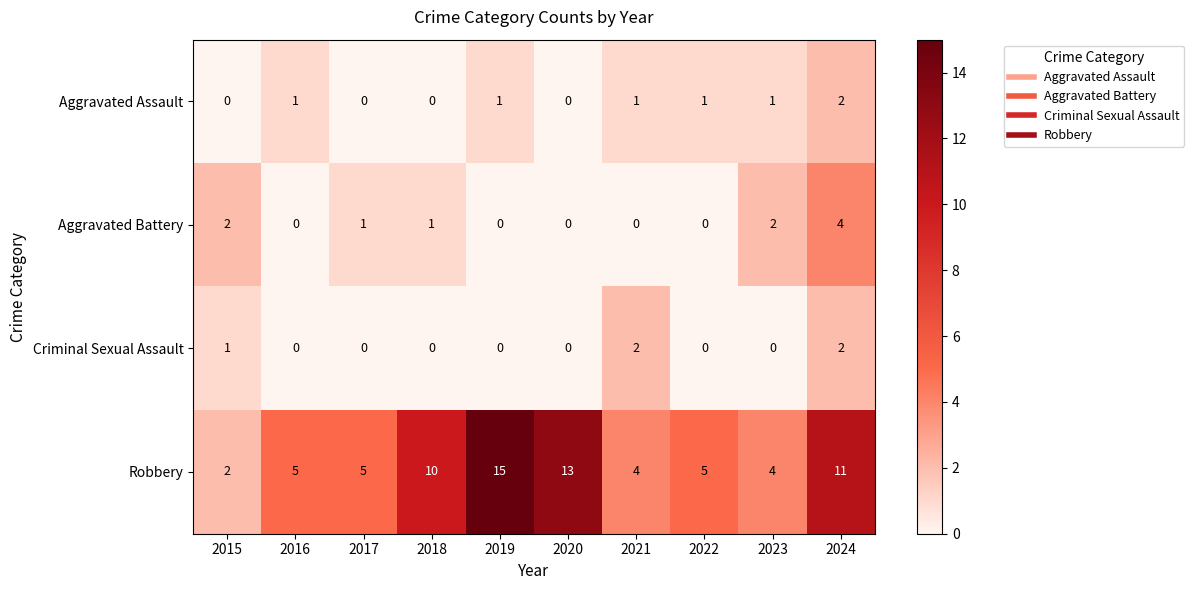

Count the number of categories in the chart.

10